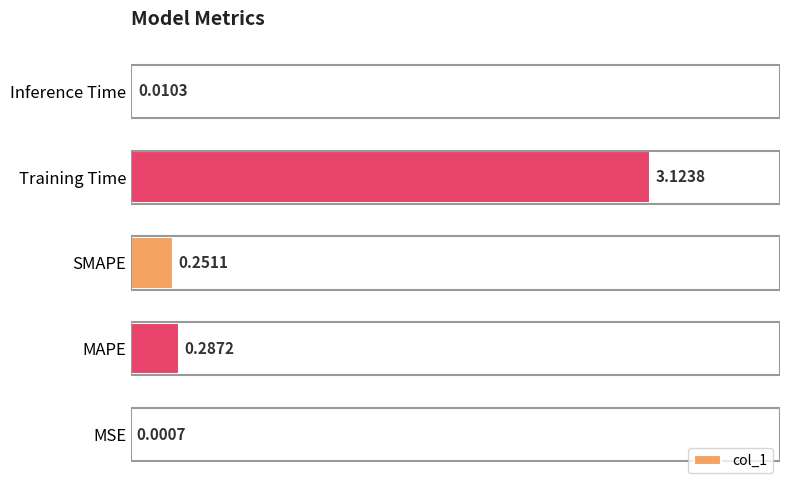

What is the change in value from MSE to SMAPE?

+0.3